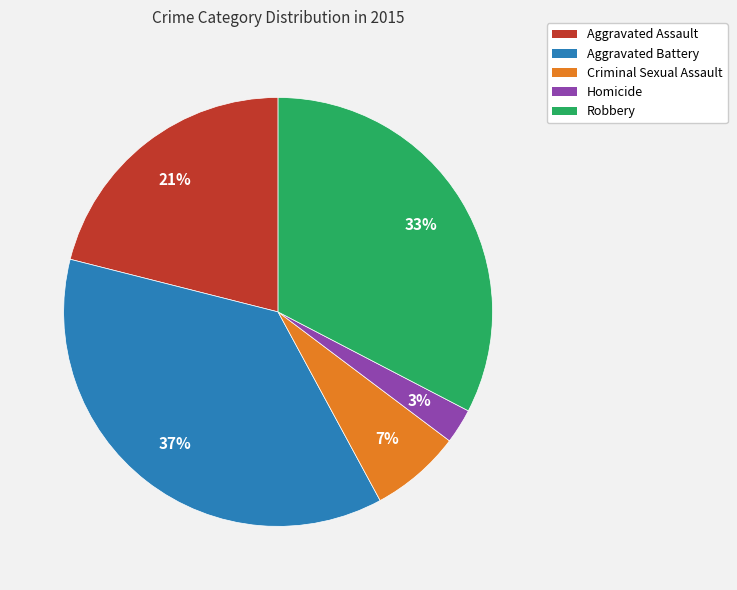

The Homicide slice represents 3% of the pie. True or false?

True